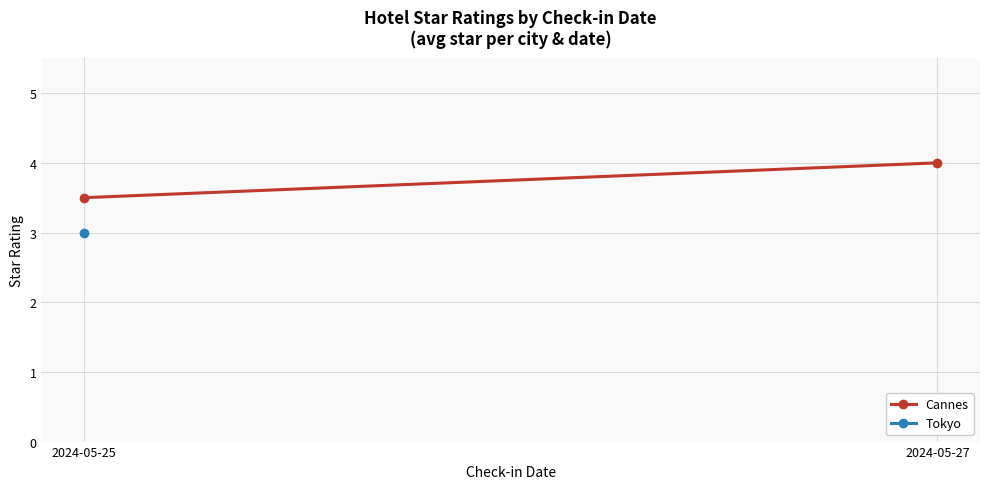

How many distinct data groups are displayed?

1